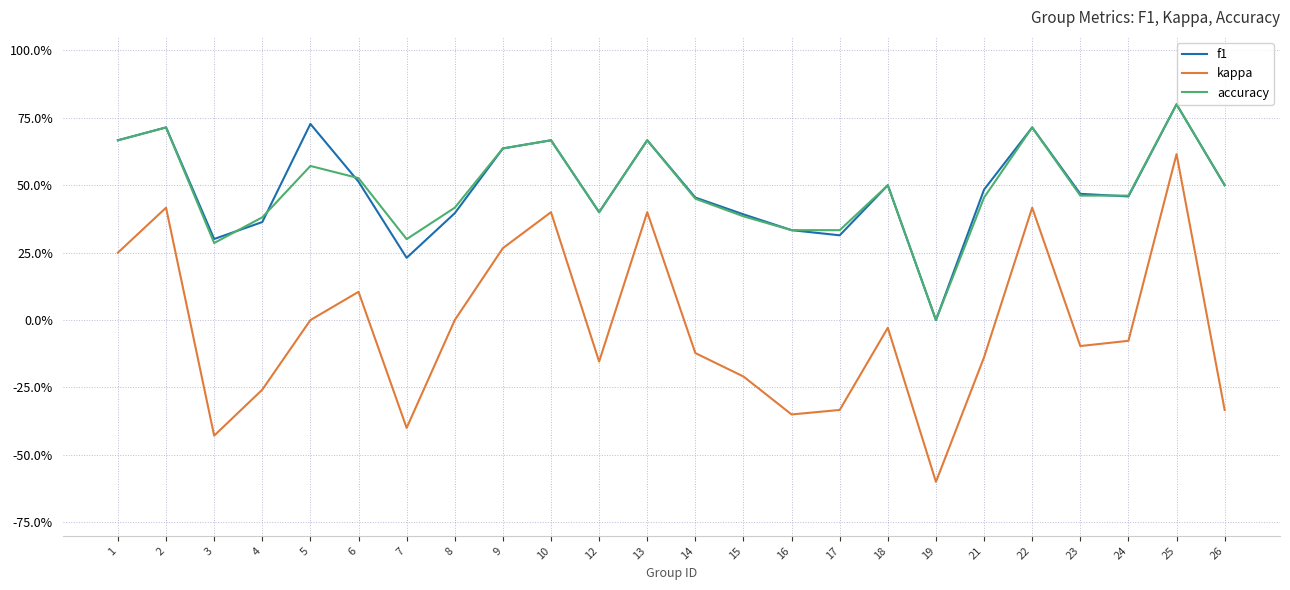

What are all the series names shown in the legend?

f1, kappa, accuracy